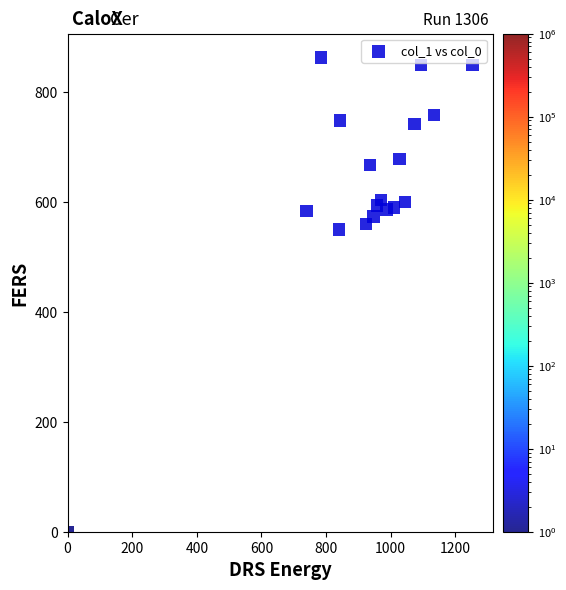

What Y value in the scatter plot is closest to 432?

550.1